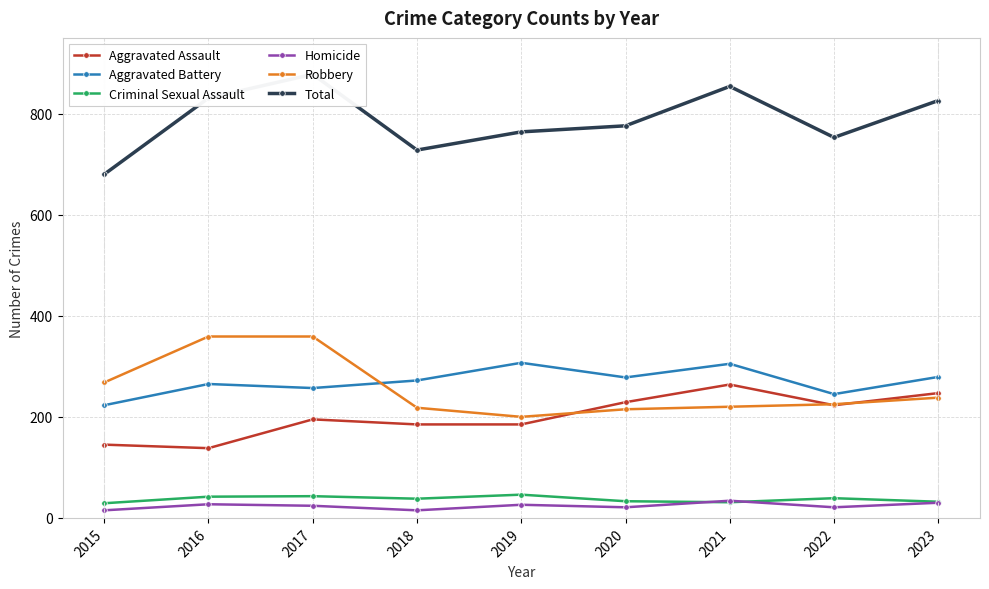

How many values in the Robbery series are below 225?

4